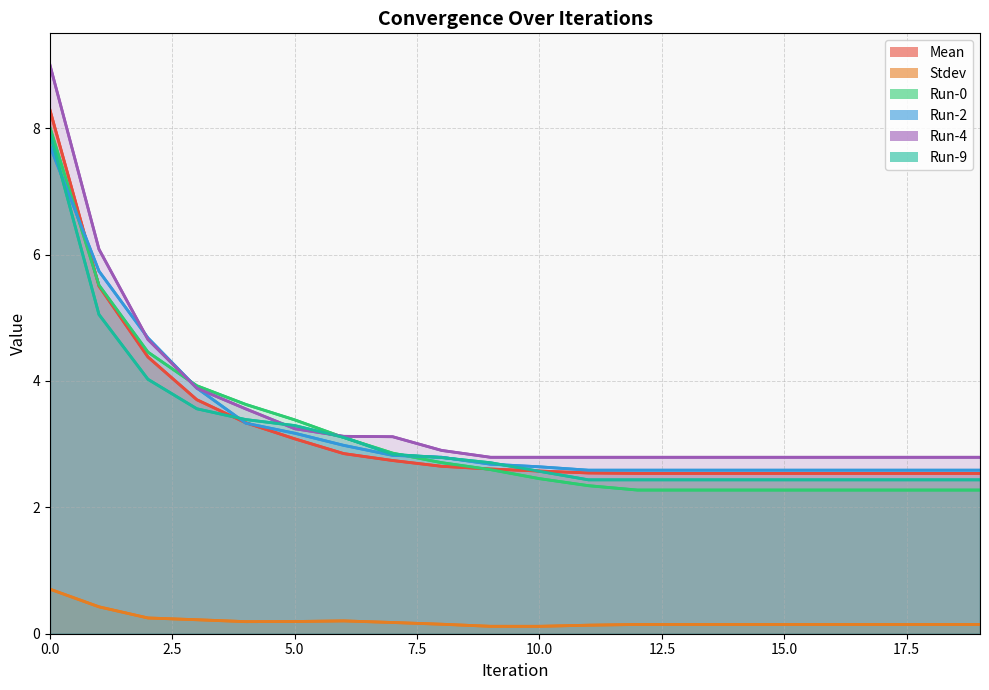

Is the value of Mean at 1 greater than the value of Run-2 at 12?

Yes